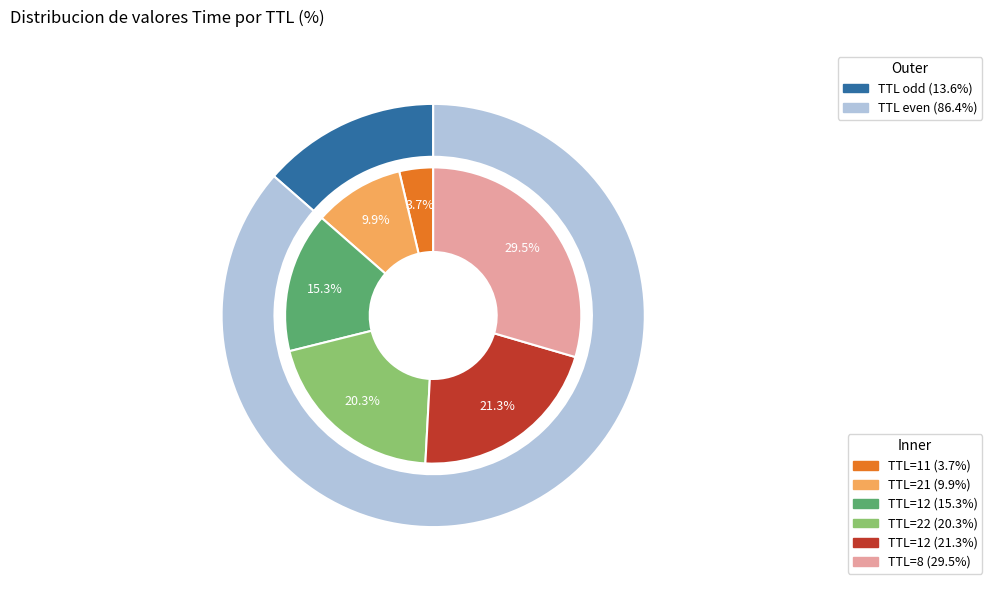

To the nearest percent, what percentage of the pie is 11?

4%